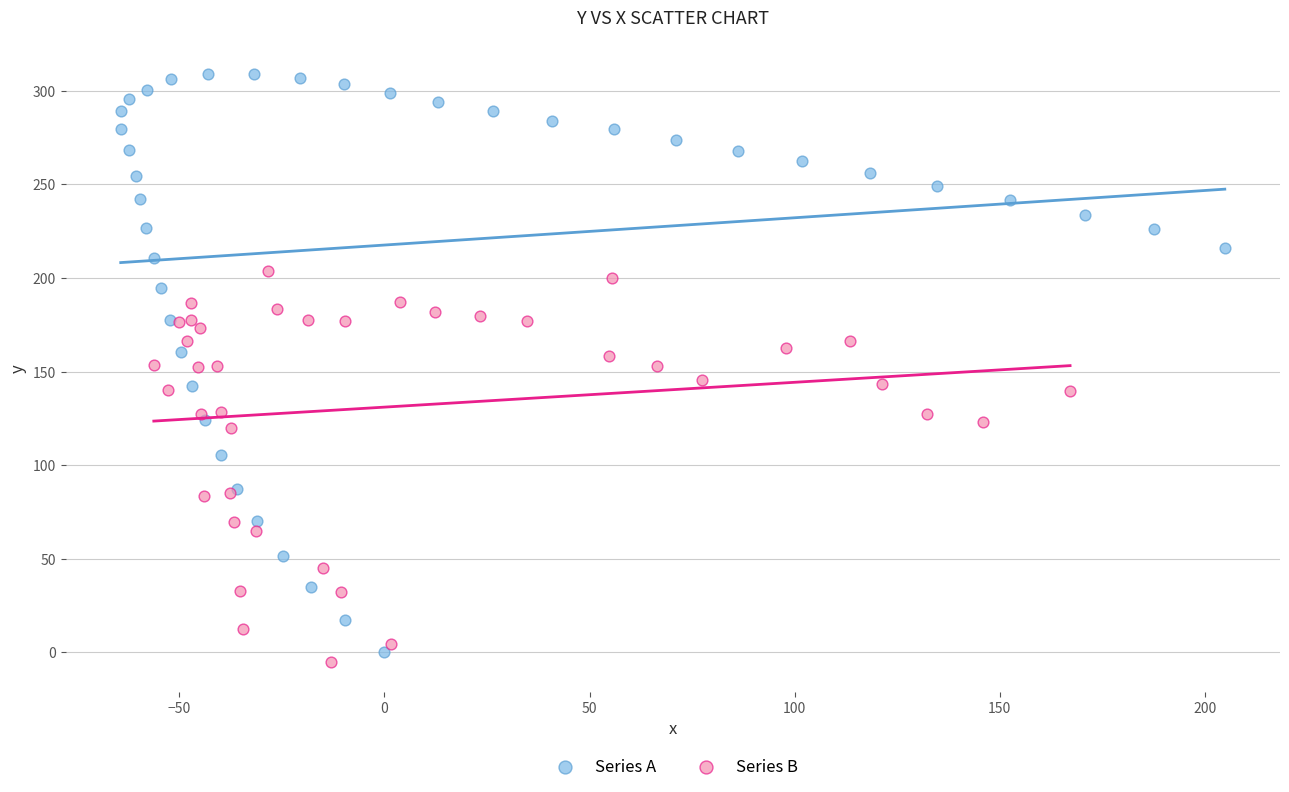

Which series reaches the maximum Y coordinate?

Series A